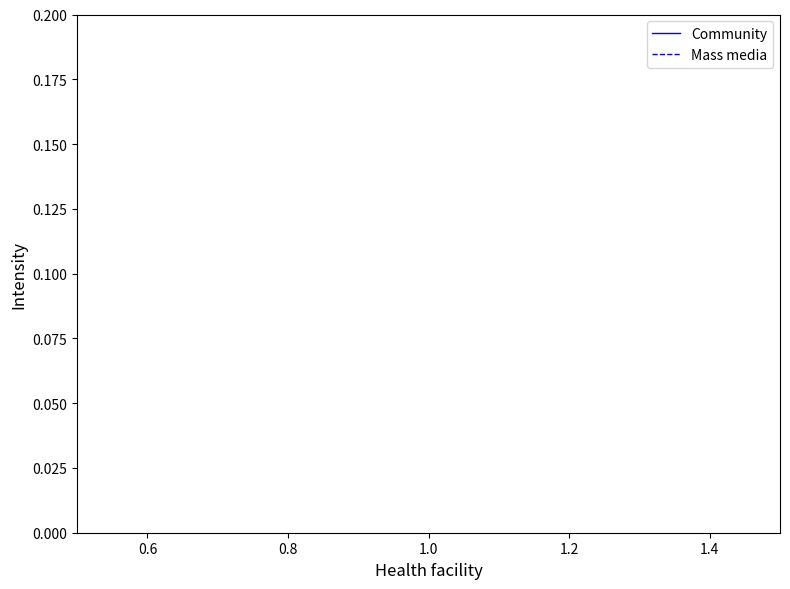

Which series has the largest range (max minus min)?

Community